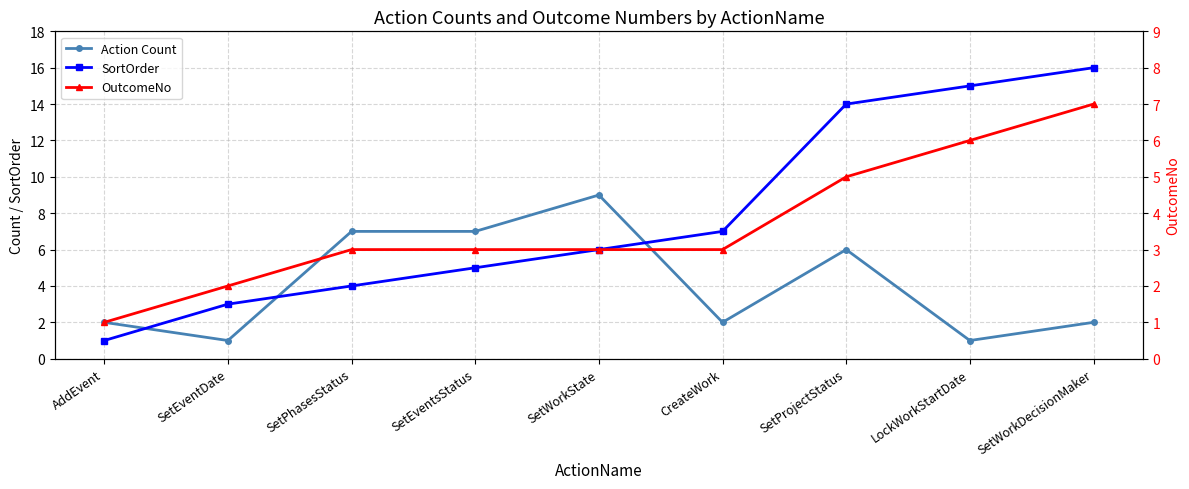

In Action Count, how many points are lower than both neighbors (excluding endpoints)?

3